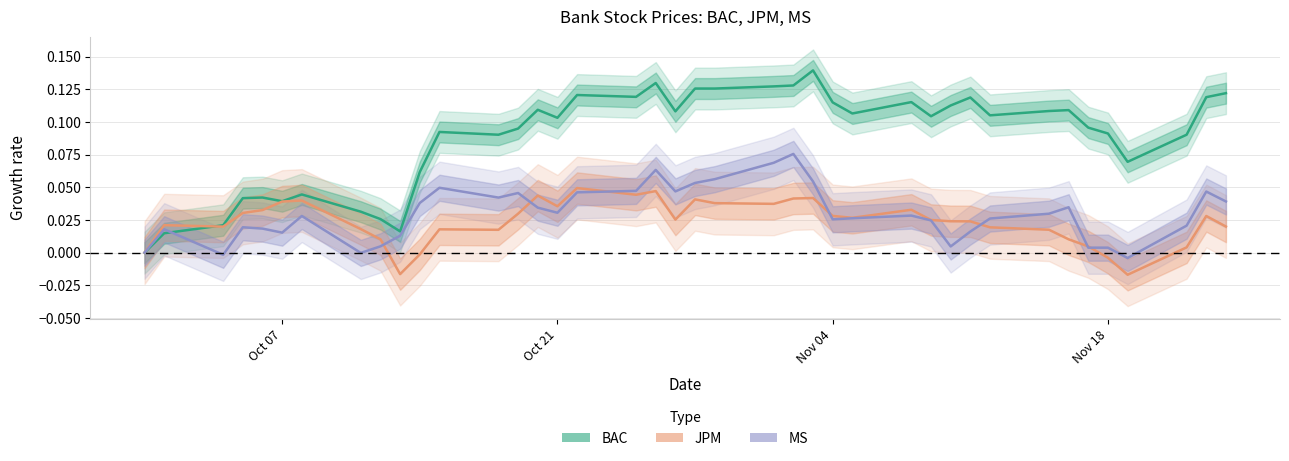

What are all the series names shown in the legend?

BAC, JPM, MS